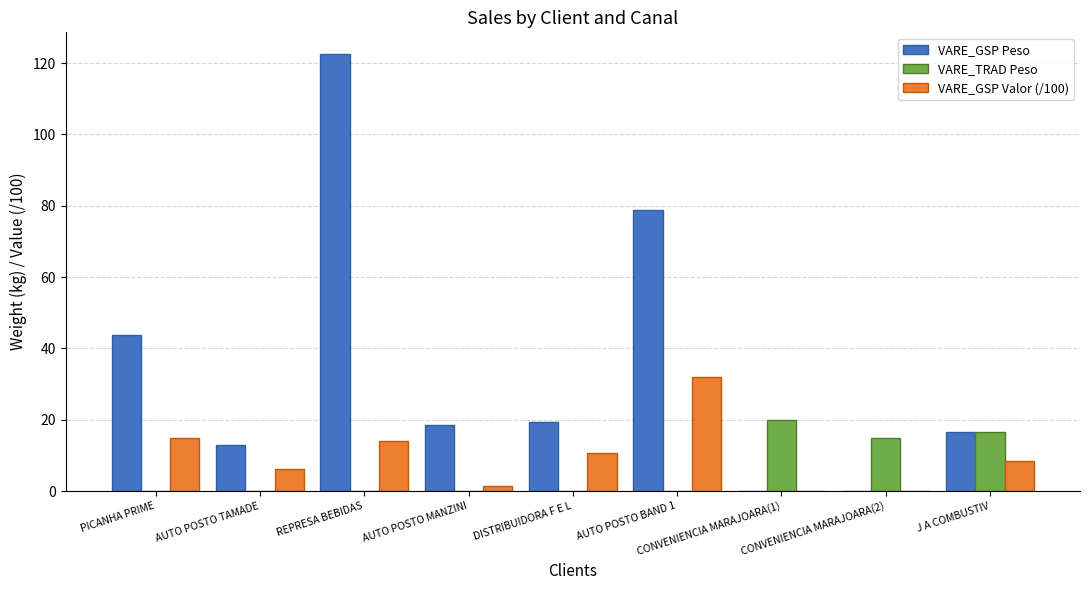

What is the approximate value of VARE_TRAD Peso at J A COMBUSTIV?

16.5